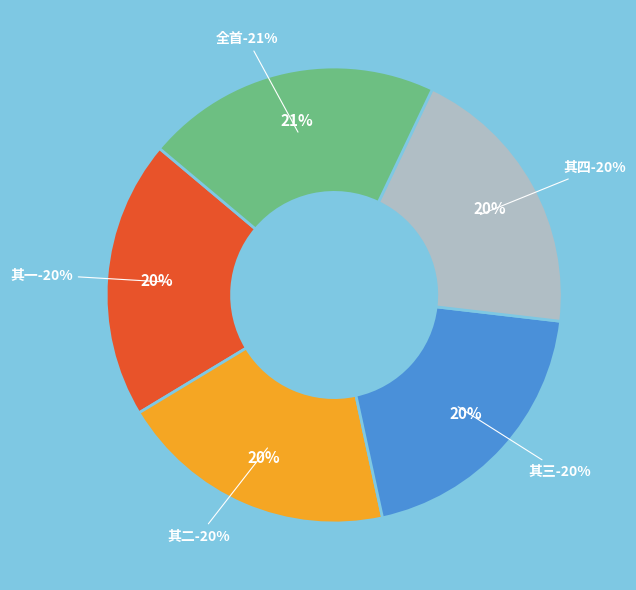

To the nearest percent, what is the combined percentage of 依韵和曾子开舍人从驾孟飨景灵宫四首 and 依韵和曾子开舍人从驾孟飨景灵宫四首 其三?

41%